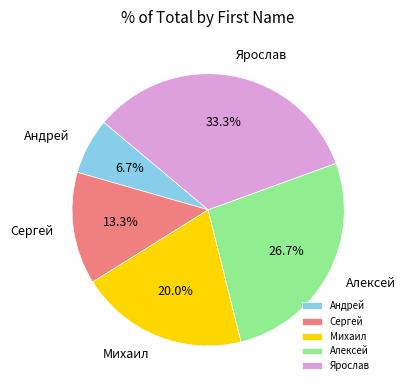

What percentage is the Сергей slice, to the nearest percent?

13%